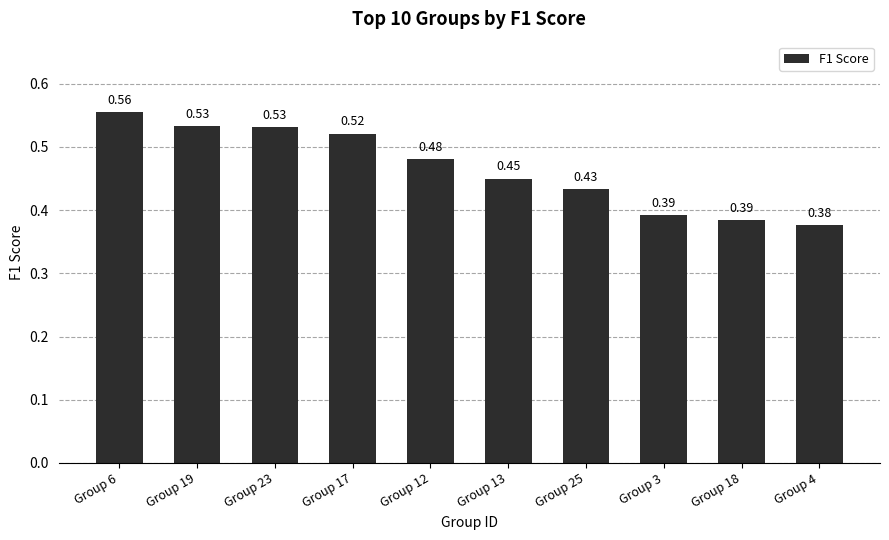

What is the sum of all values?

4.7